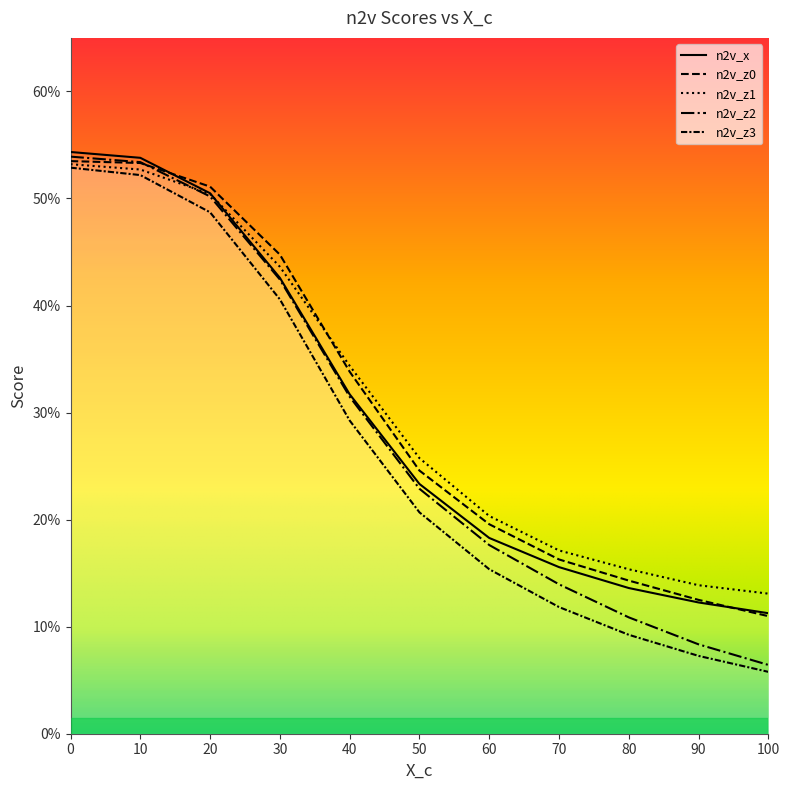

How many lines are shown in the chart?

5